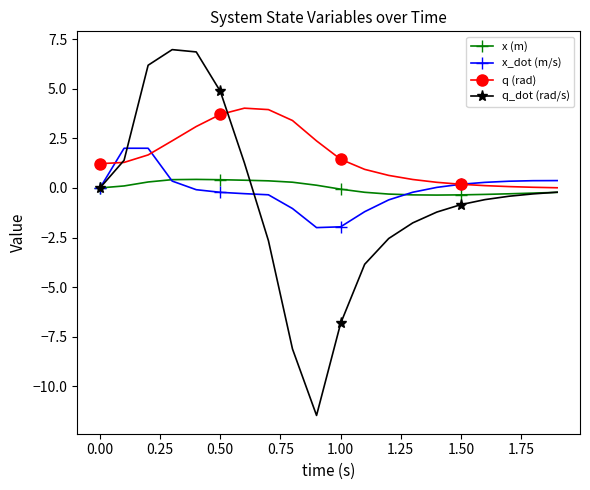

True or false: q_dot (rad/s) and x_dot (m/s) cross at least once.

True